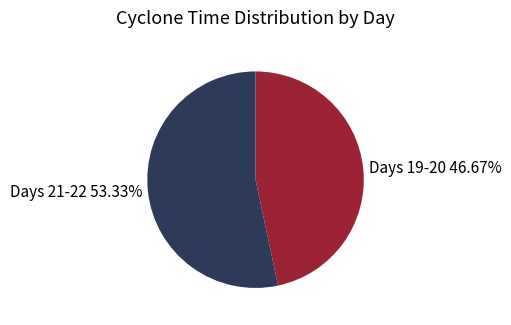

What is the ratio of the value at Days 19-20 46.67% to the value at Days 21-22 53.33%?

0.9